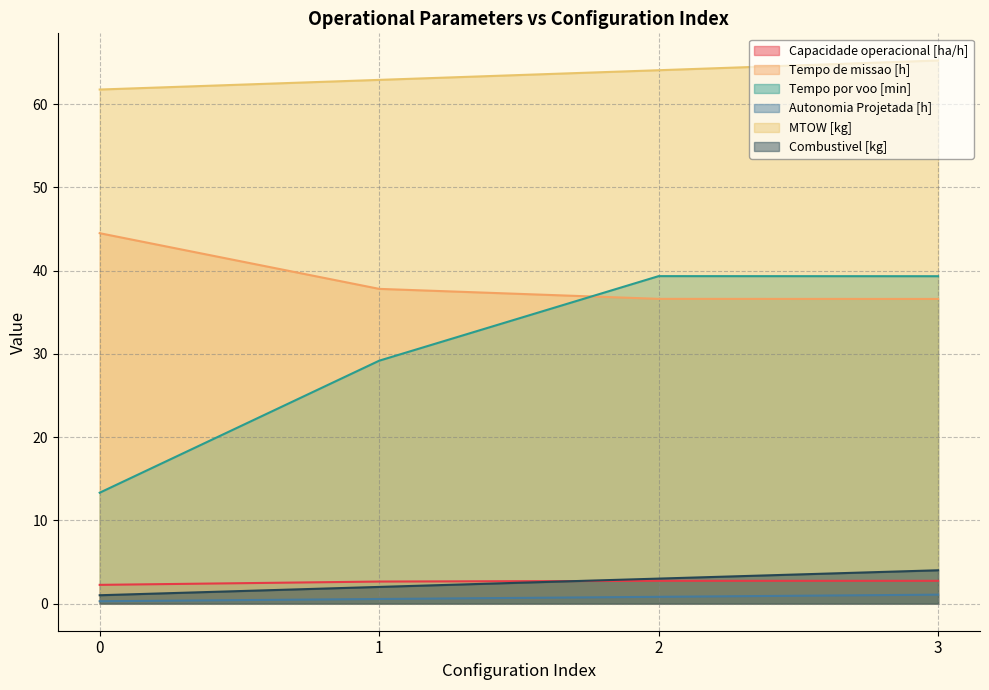

True or false: Combustivel [kg] has more than 2 points higher than both neighbors.

False